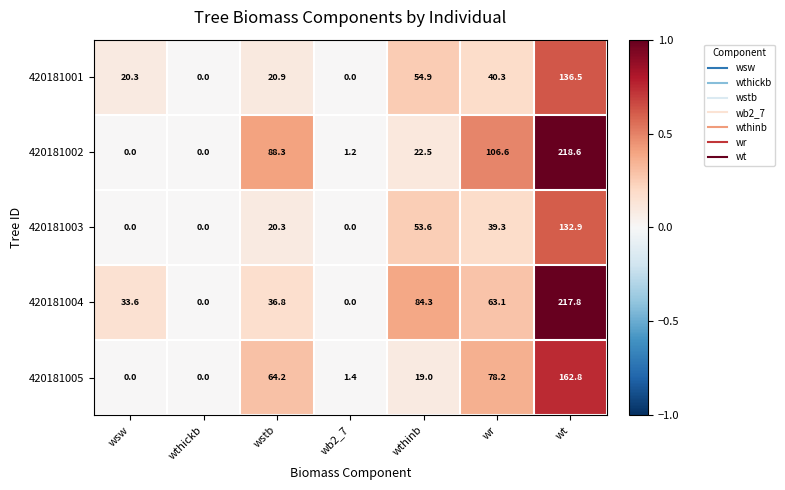

What value does the 420181003 series have at wr?

39.3